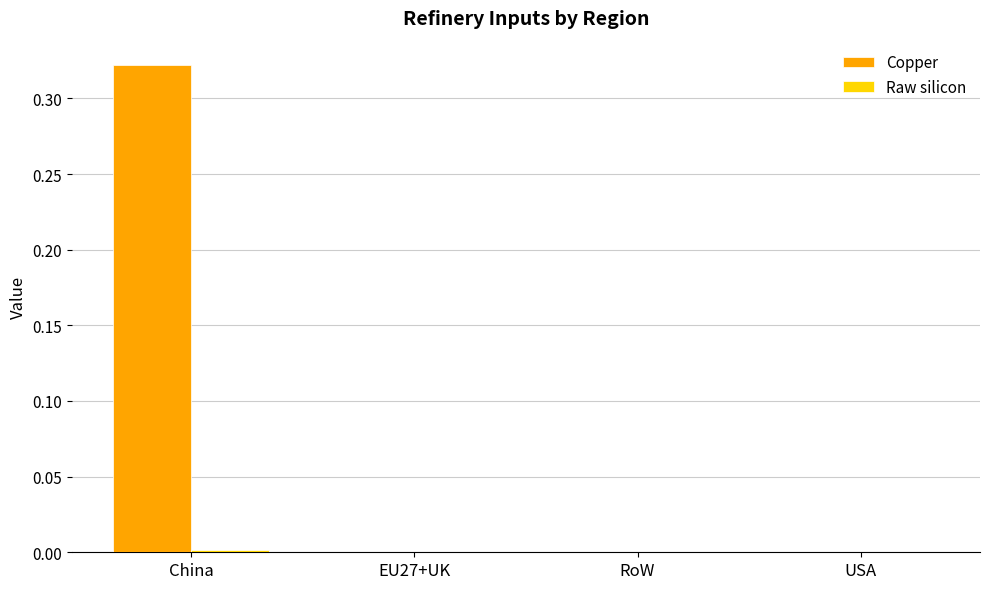

At which category does the chart reach its peak across all series?

China